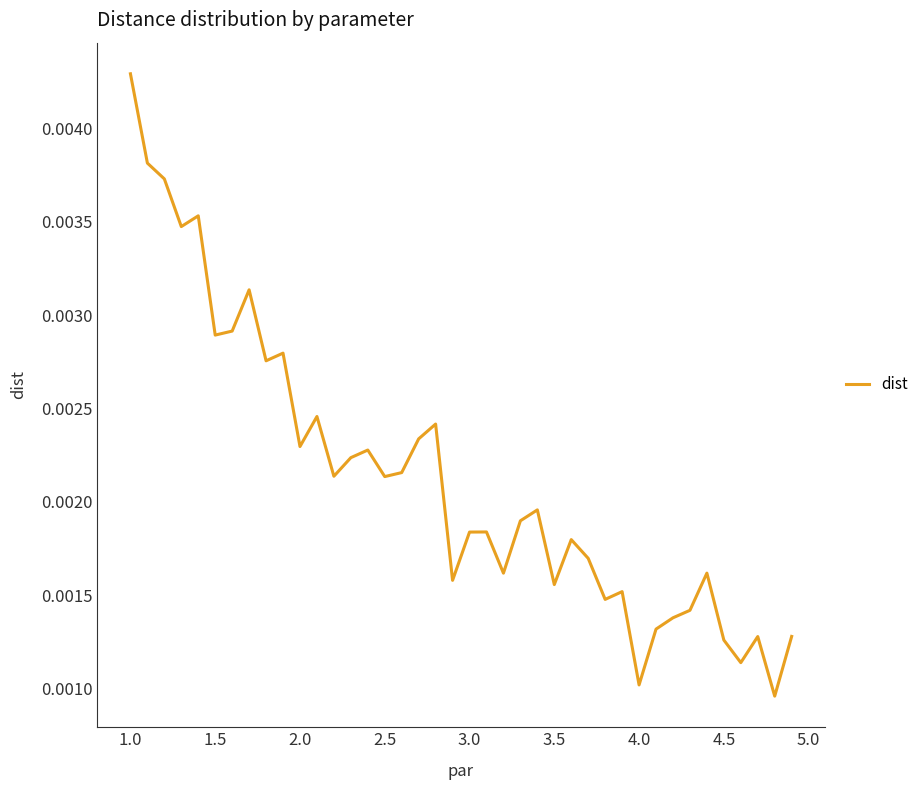

Which category has the highest value across all series?

1.0